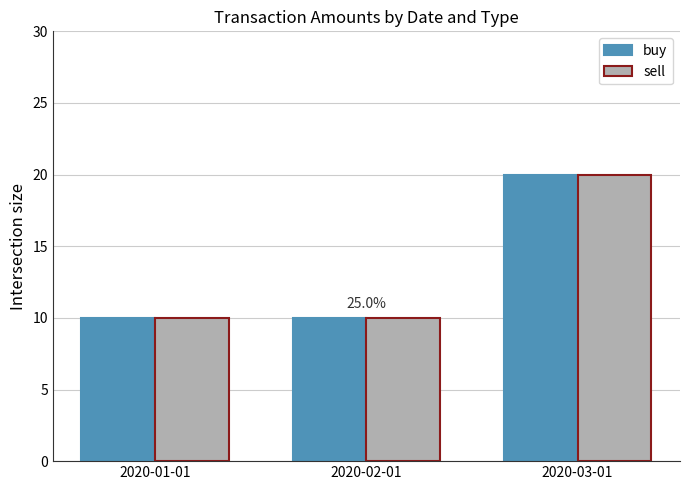

How many data points does each series have?

3